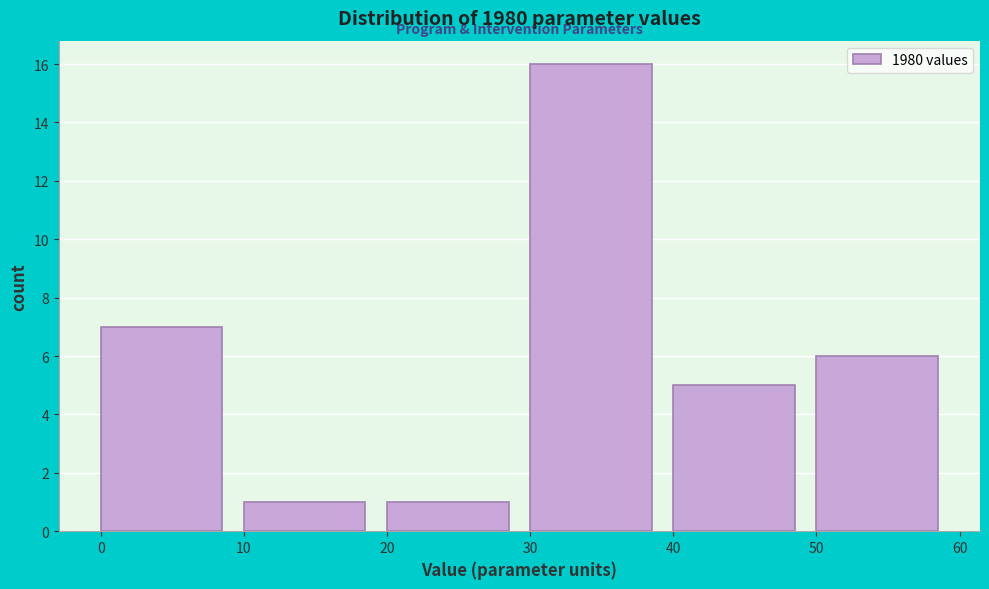

Which range on the x-axis has the tallest bar?

30 to 40